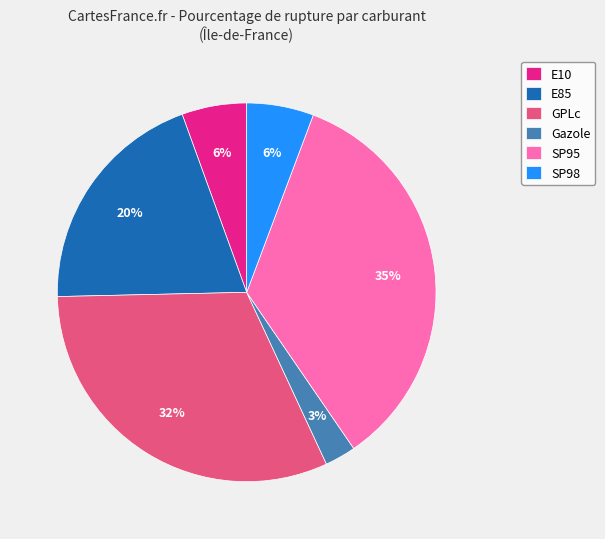

To the nearest percent, what portion does SP98 represent?

6%